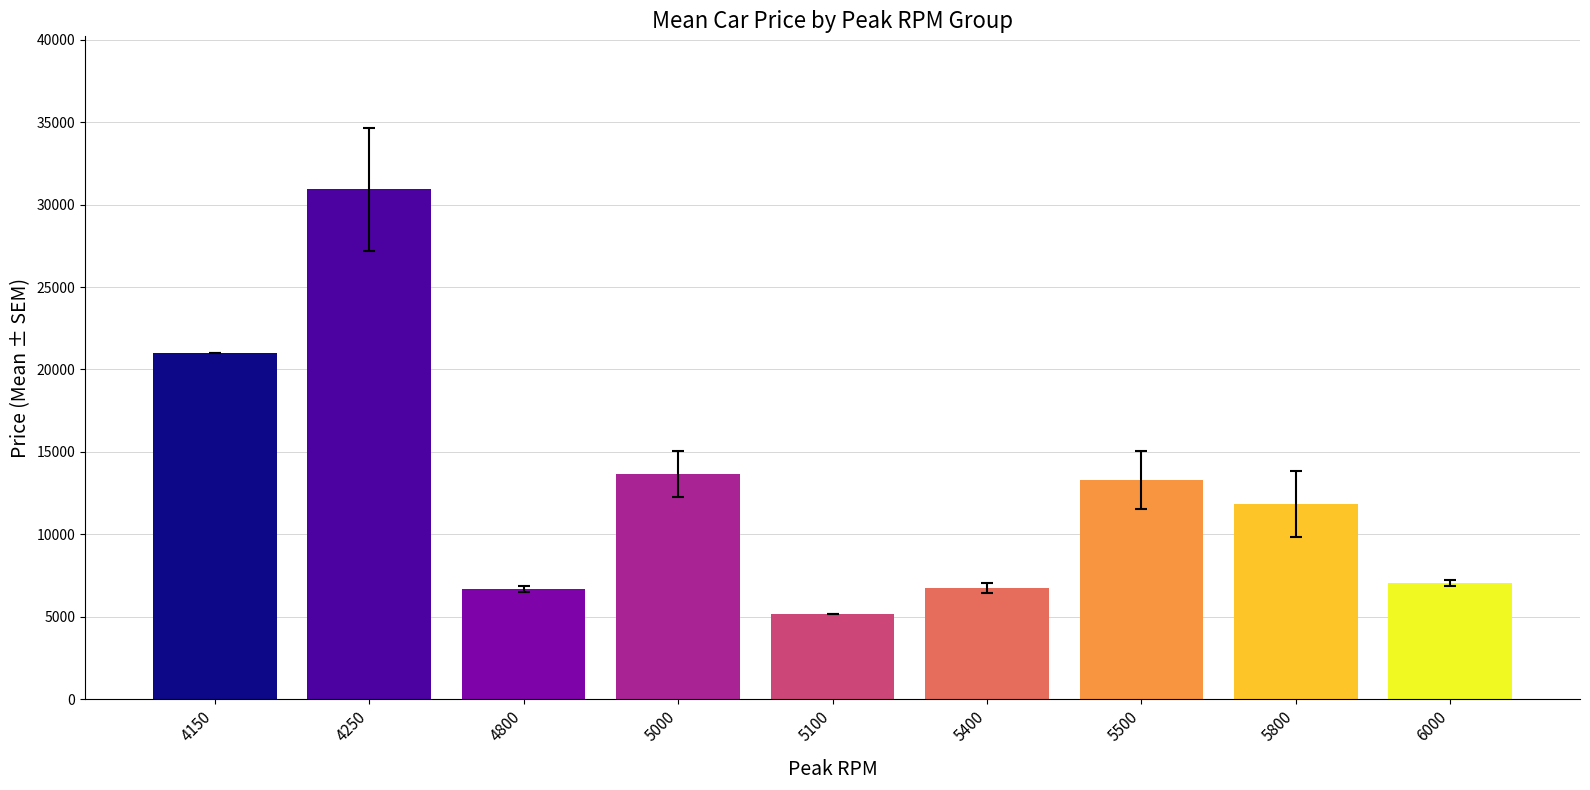

What is the change in value from 4800 to 6000?

+395.0